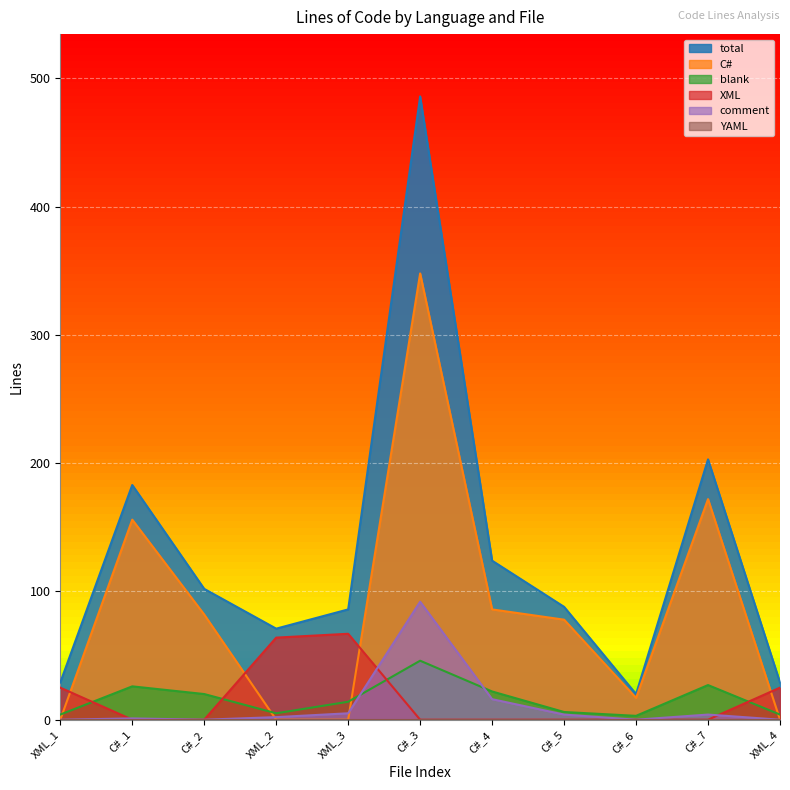

What is the label of the 10th point from the right?

C#_1